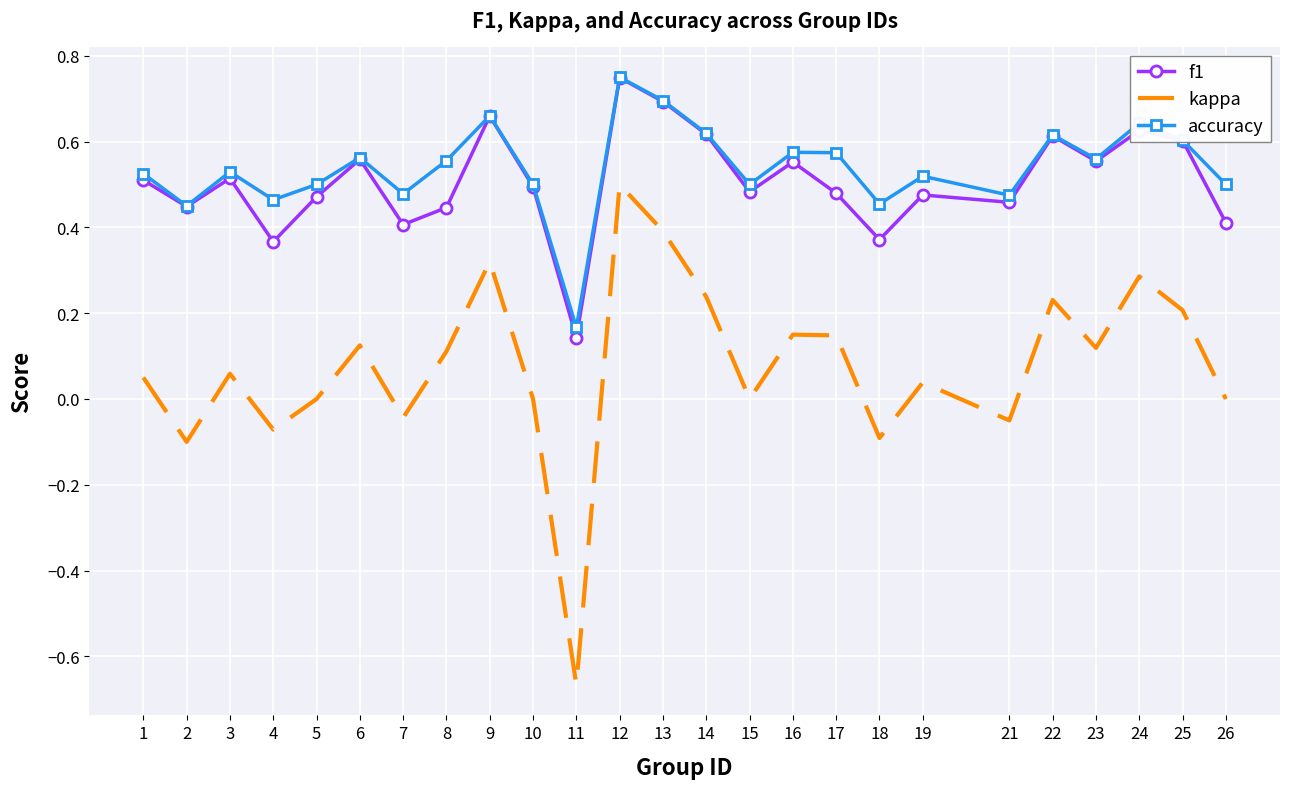

At 17, list the series in order from smallest to largest.

kappa, f1, accuracy